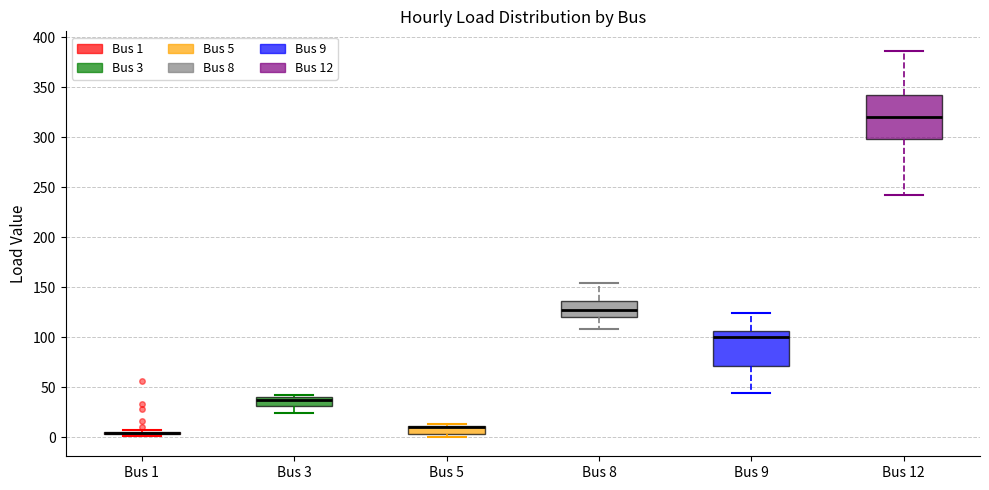

Reading left to right, read every box against the y-axis: the position of its median line, the range the box covers, and the ends of its whiskers. The values are not printed on the chart, so give them approximately, as read against the axis.

Bus 1: box collapsed to a line at 5, whiskers 0 to 5
Bus 3: median 35, box 30 to 40, whiskers 25 to 40 (just above the box's upper edge)
Bus 5: median 10 (drawn on the box's upper edge), box 5 to 10, whiskers 0 to 15
Bus 8: median 125, box 120 to 135, whiskers 110 to 155
Bus 9: median 100, box 70 to 105, whiskers 45 to 125
Bus 12: median 320, box 300 to 340, whiskers 240 to 385